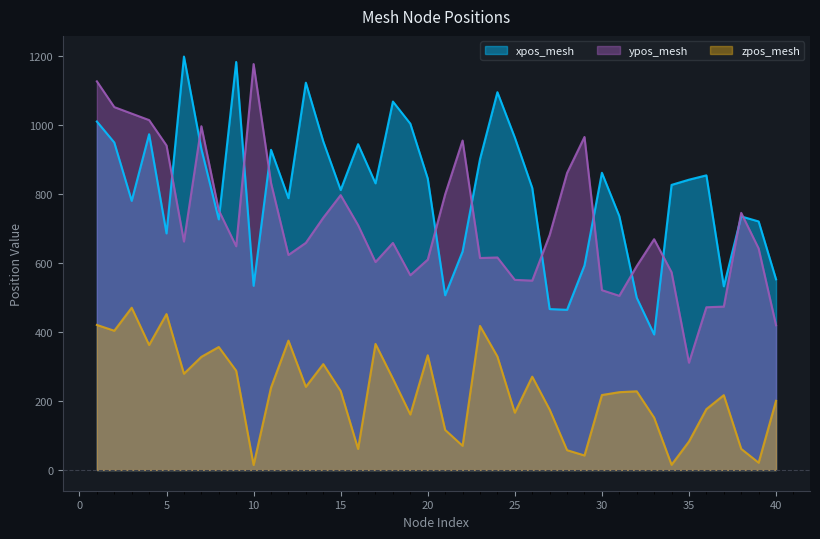

What is the minimum value shown in the chart?

14.7